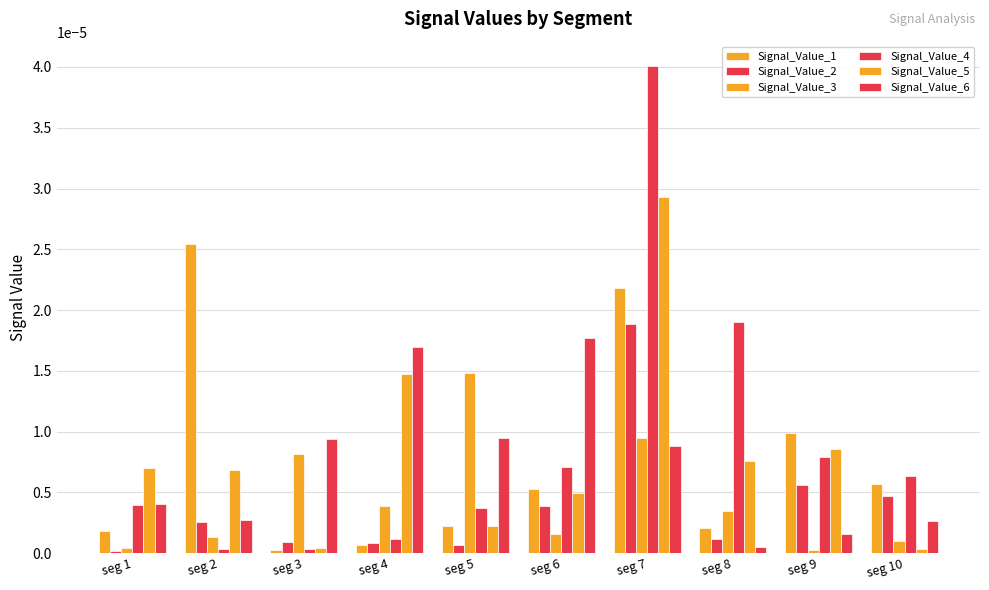

How many series are shown in this chart?

6